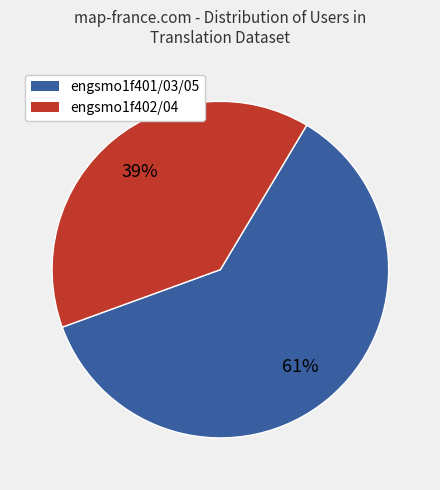

Between engsmo1f401/03/05 and engsmo1f402/04, which is larger?

engsmo1f401/03/05